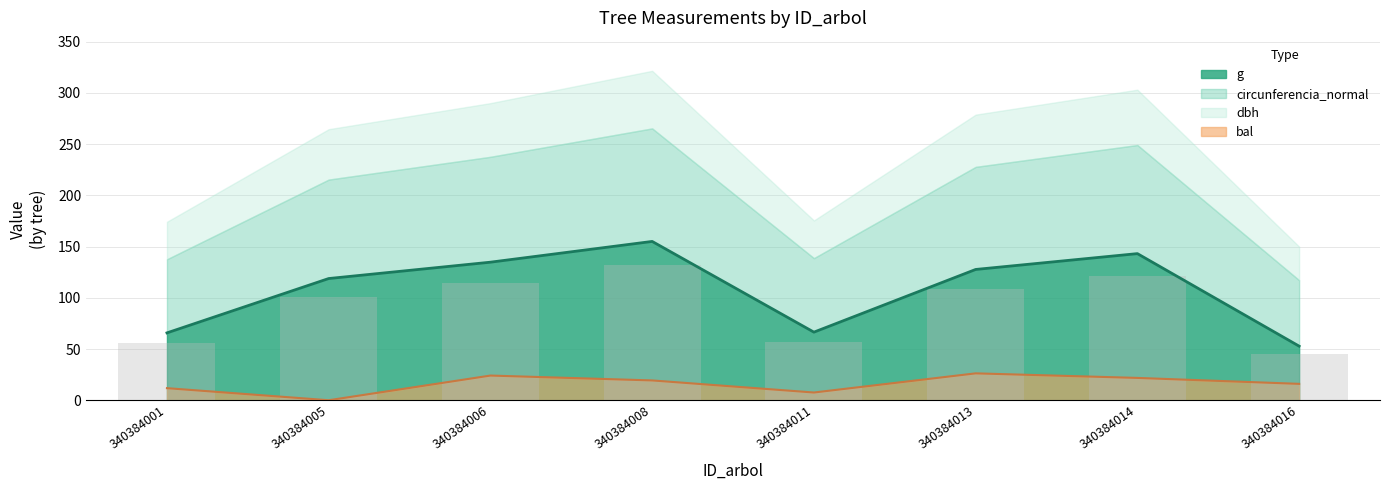

Between 340384013 and 340384006, which is larger?

340384006